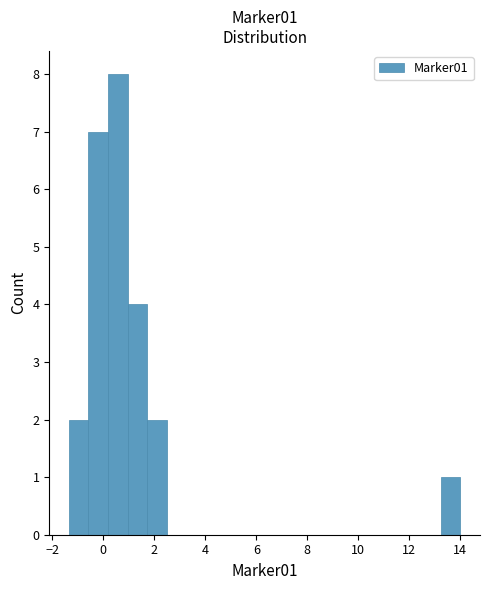

Read against the x-axis, roughly where is the centre of the tallest bar?

0.6